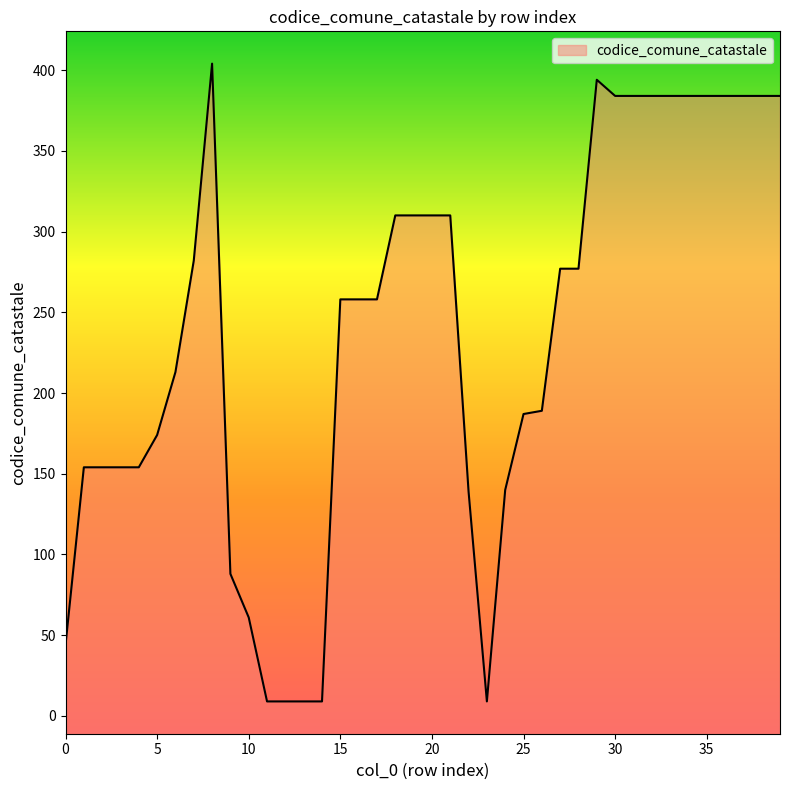

What is the difference between the values at 1 and 25?

33